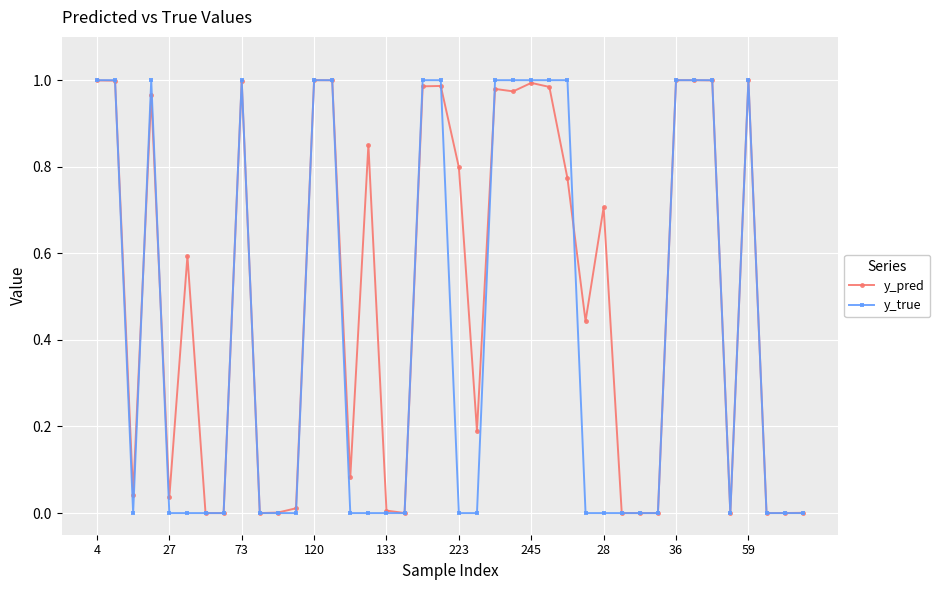

What are all the series names shown in the legend?

y_pred, y_true